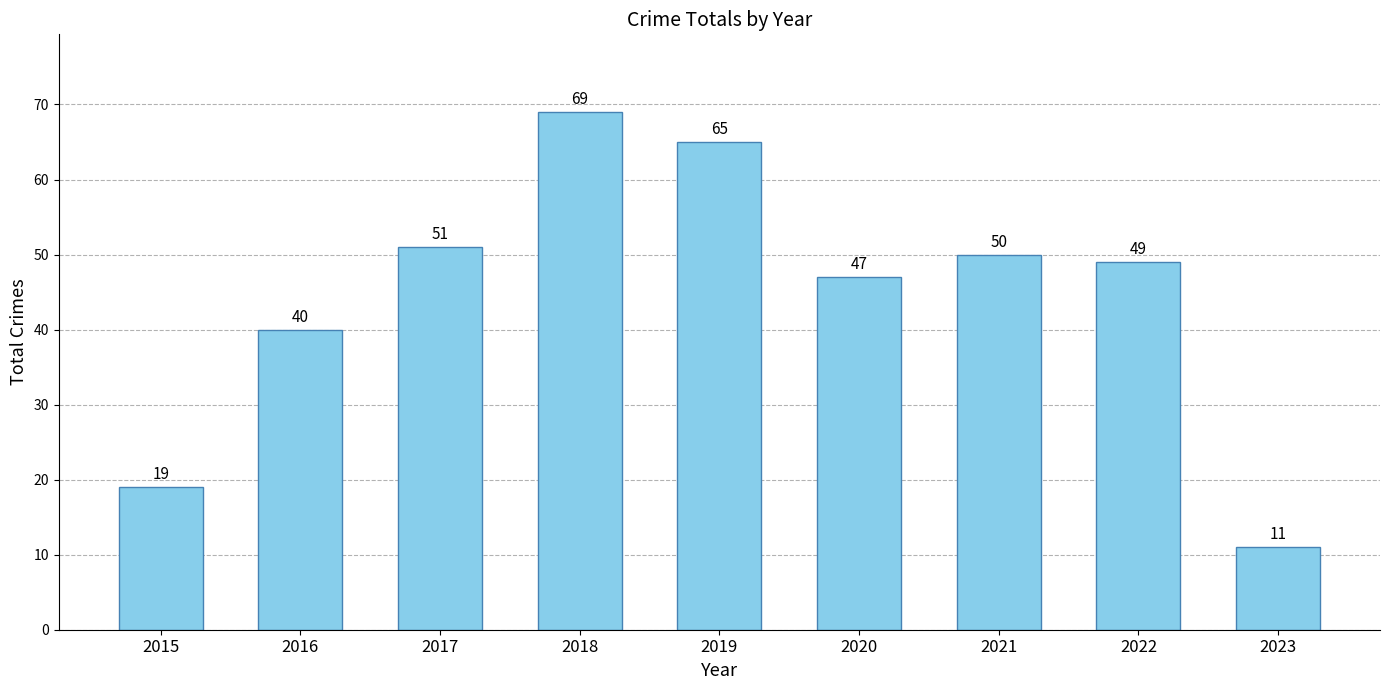

How many bars are there in total?

9